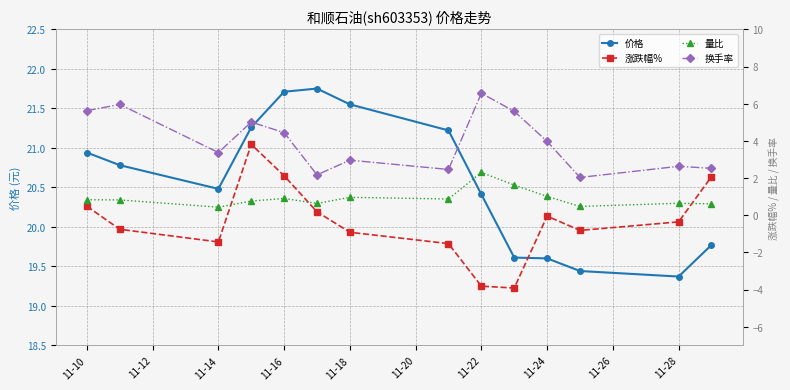

What is the label of the 3rd point from the left?

11-14